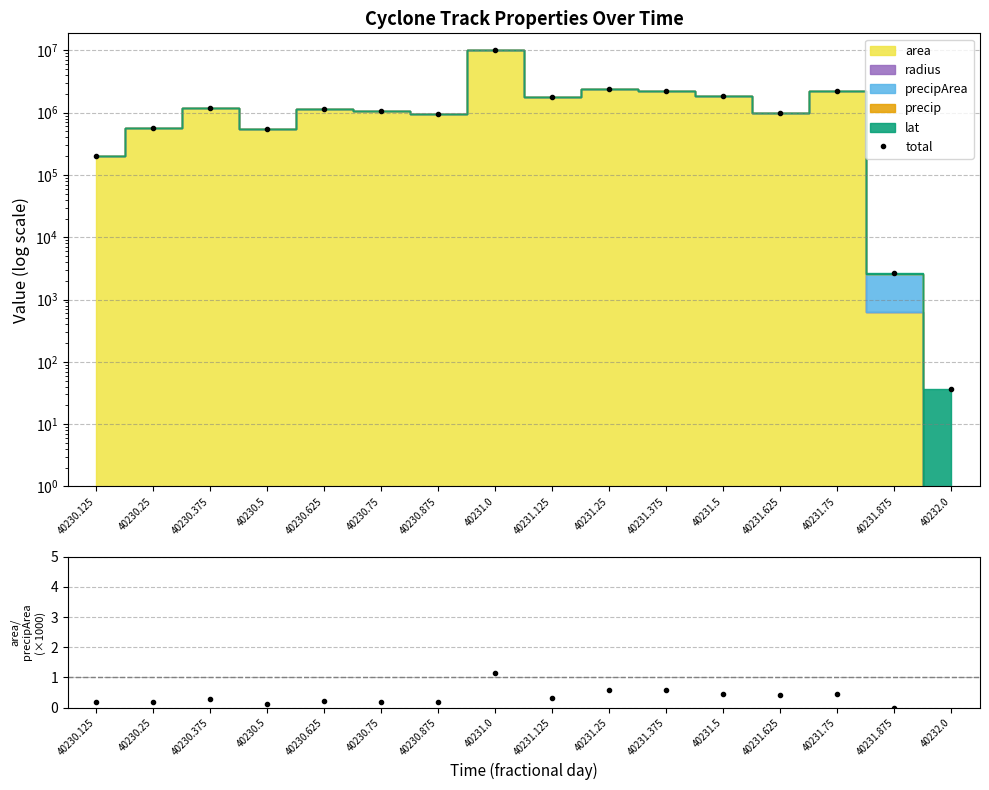

At which label does total first exceed 1140345?

40230.375